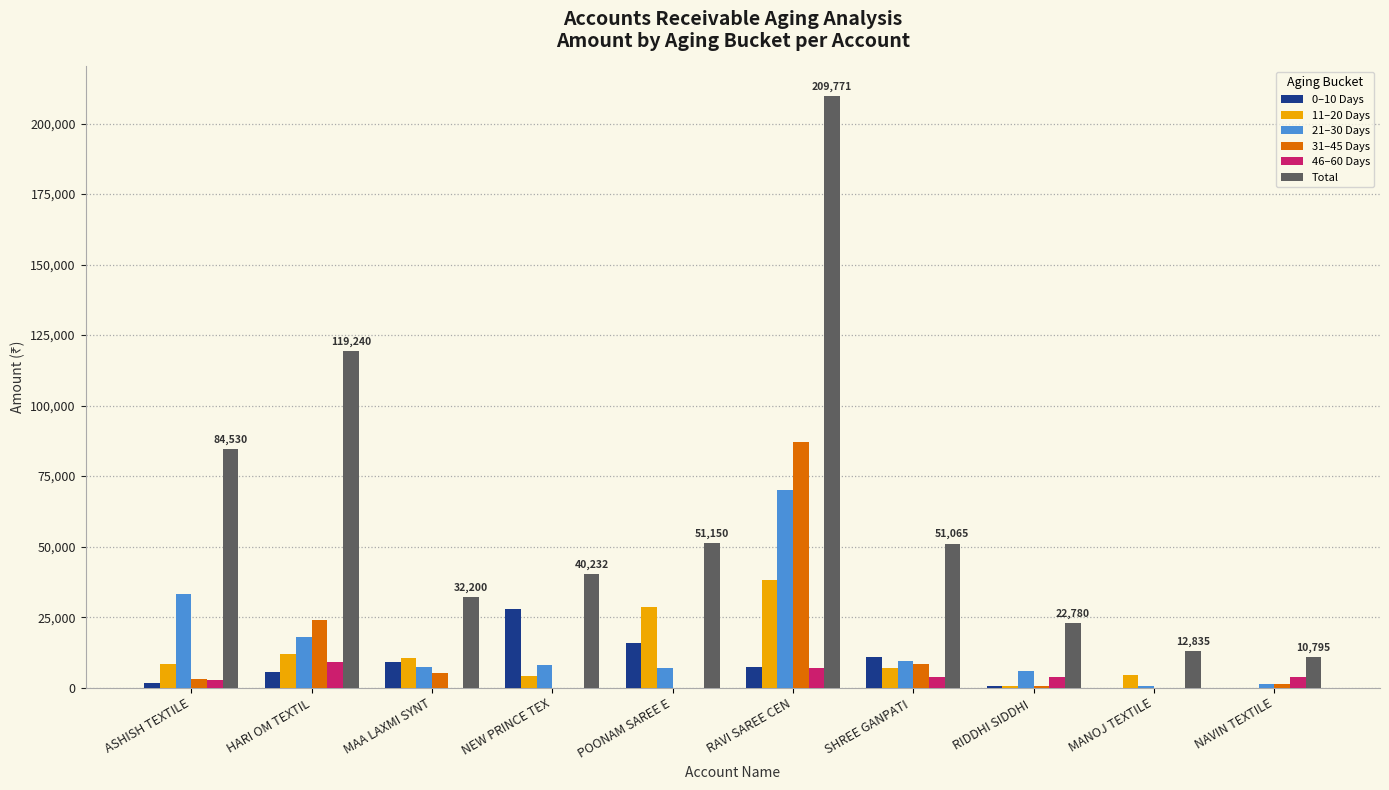

The value of 0–10 Days at NAVIN TEXTILE is -18435. True or false?

False